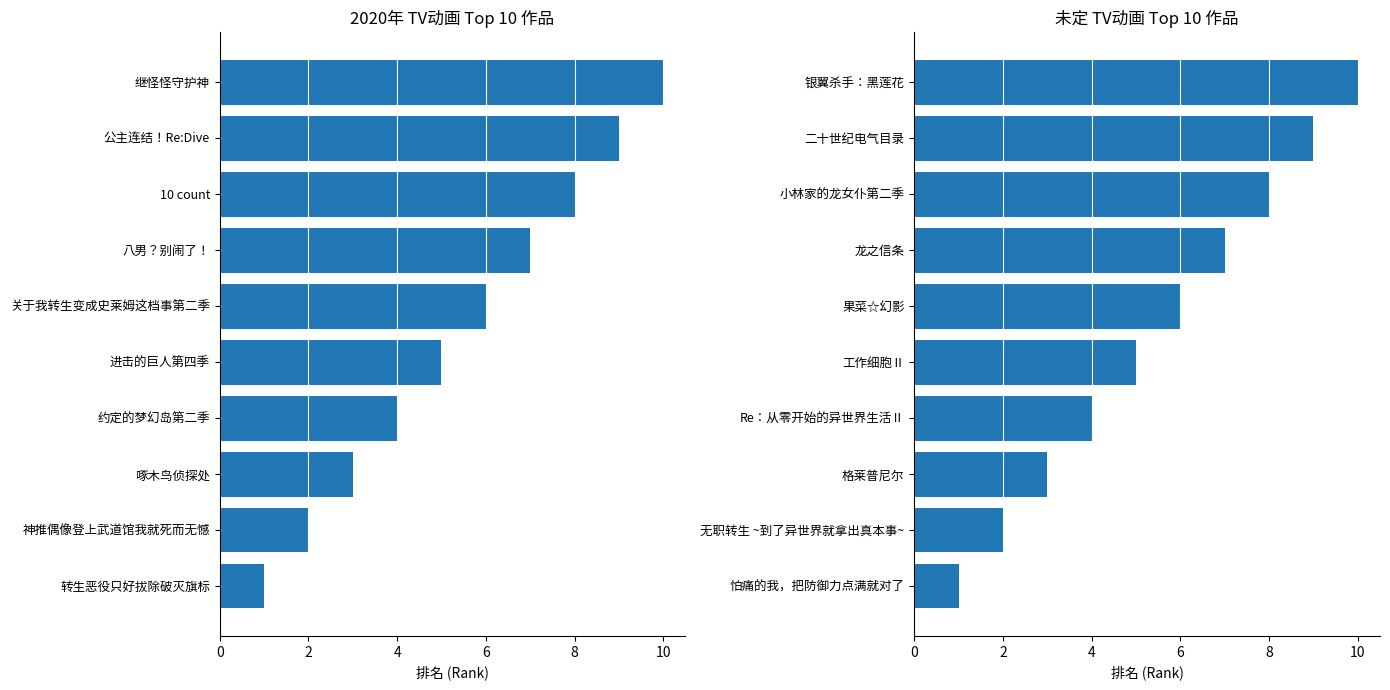

Are the bars horizontal?

Yes